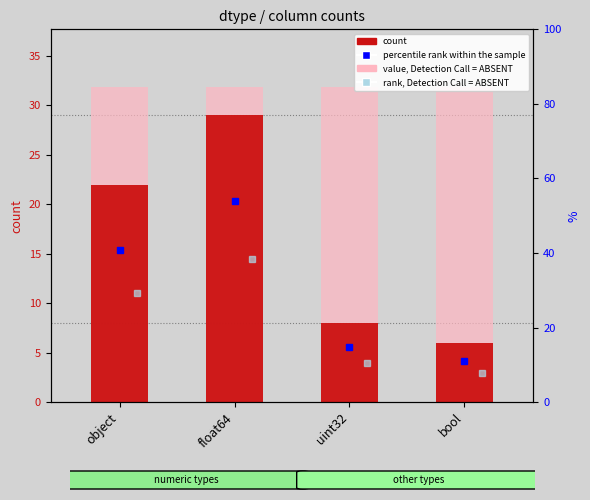

List the labels in order of value, smallest first.

bool, uint32, object, float64